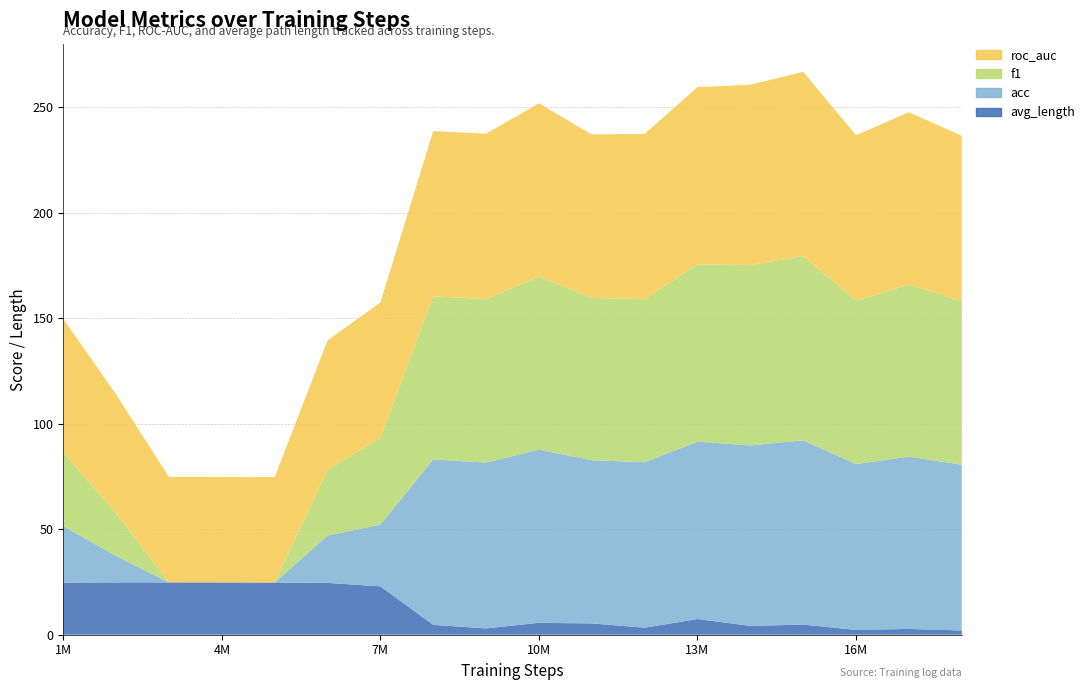

Reading left to right, what are all the values shown in this chart?

acc: 1000000=26.8	2000000=12.5	3000000=0.0	4000000=0.0	5000000=0.0	6000000=22.5	7000000=29.2	8000000=78.4	9000000=78.6	10000000=82.1	11000000=77.4	12000000=78.5	13000000=84.1	14000000=85.5	15000000=87.4	16000000=78.6	17000000=81.7	18000000=78.6
f1: 1000000=35.0	2000000=20.2	3000000=0.0	4000000=0.0	5000000=0.0	6000000=31.2	7000000=41.2	8000000=77.3	9000000=77.5	10000000=82.1	11000000=76.9	12000000=77.4	13000000=84.0	14000000=85.5	15000000=87.3	16000000=77.5	17000000=81.6	18000000=77.5
roc_auc: 1000000=63.4	2000000=56.3	3000000=50.0	4000000=50.0	5000000=50.0	6000000=61.3	7000000=64.2	8000000=78.3	9000000=78.4	10000000=82.1	11000000=77.5	12000000=78.3	13000000=84.1	14000000=85.5	15000000=87.4	16000000=78.4	17000000=81.7	18000000=78.4
avg_length: 1000000=24.7	2000000=24.8	3000000=24.8	4000000=24.8	5000000=24.7	6000000=24.6	7000000=22.9	8000000=4.7	9000000=3.0	10000000=5.6	11000000=5.4	12000000=3.3	13000000=7.4	14000000=4.2	15000000=4.8	16000000=2.3	17000000=2.8	18000000=2.0